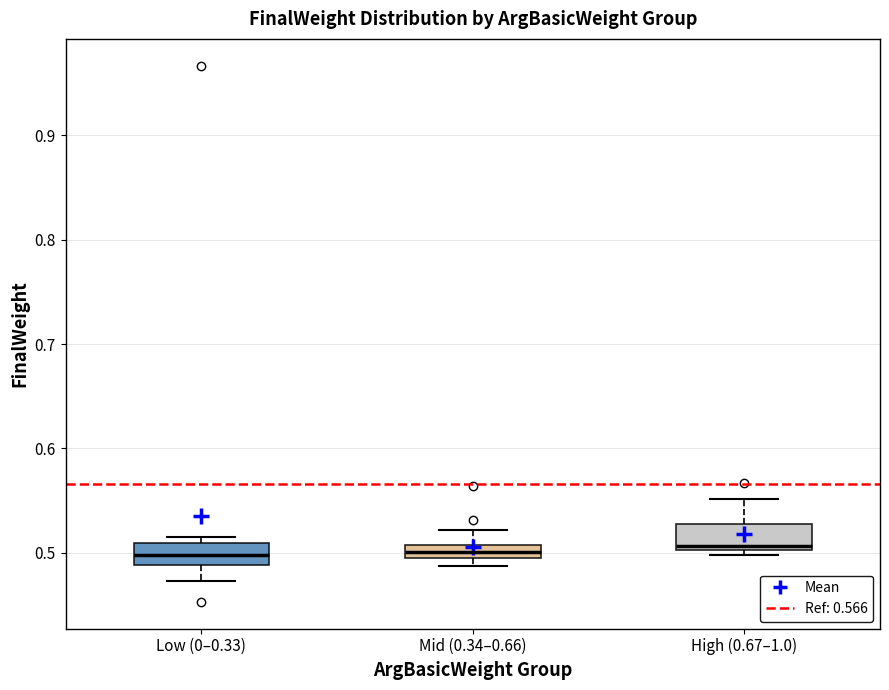

Where is the lower edge of the box for Low (0–0.33) on the y-axis? The values are not printed on the chart, so give them approximately, as read against the axis.

0.49